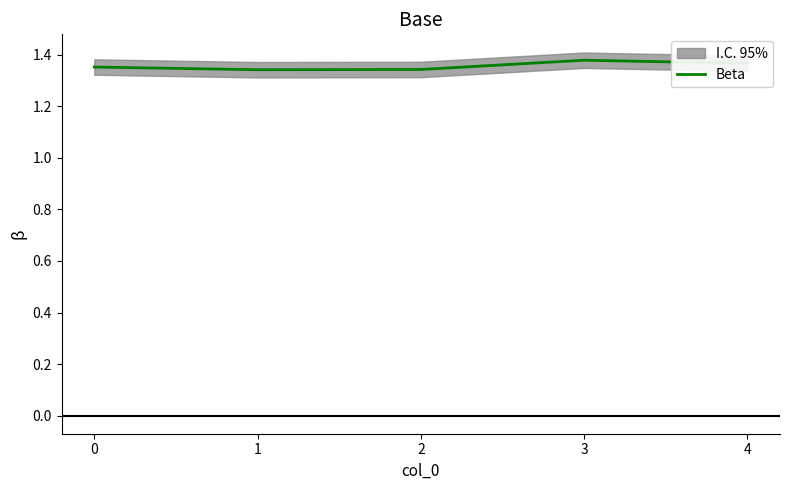

How many values are between 1 and 2?

5